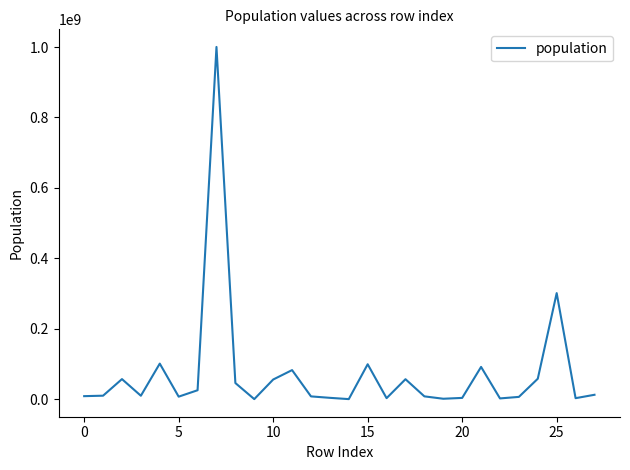

Is this an area chart (filled region under the line)?

No